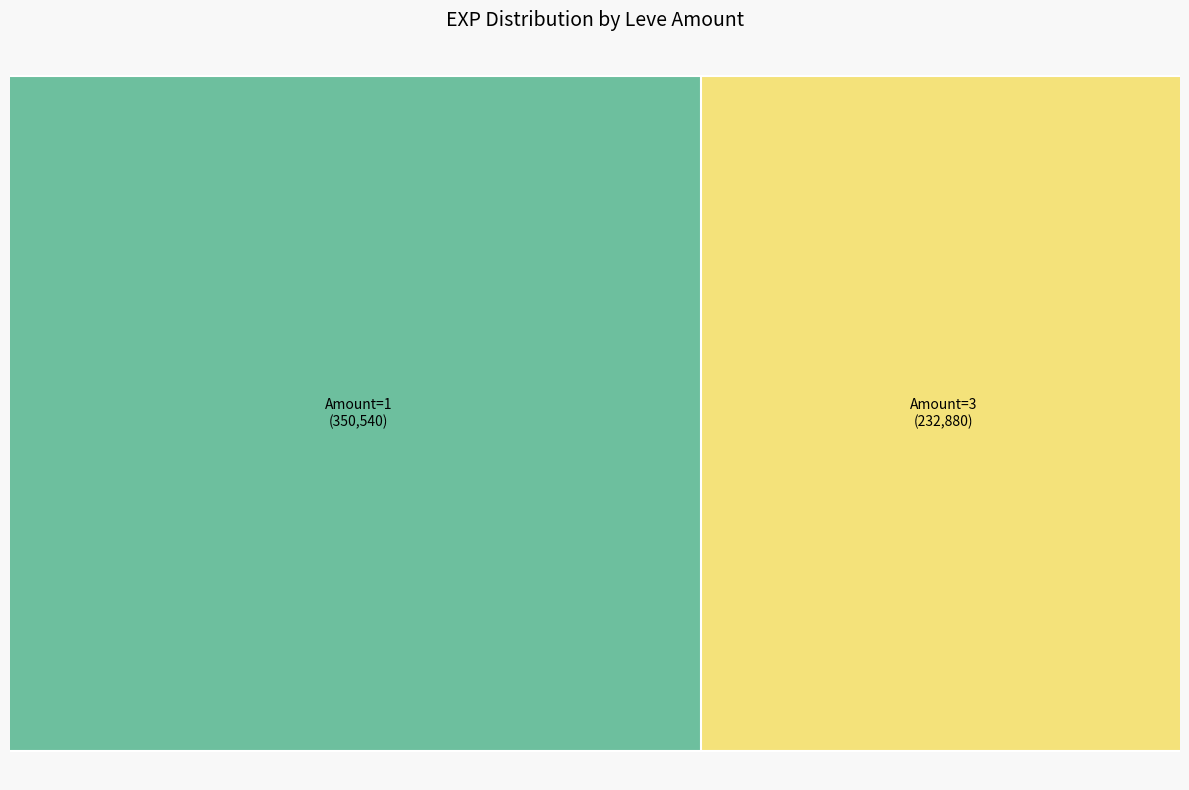

Is 3 the majority of the pie?

No